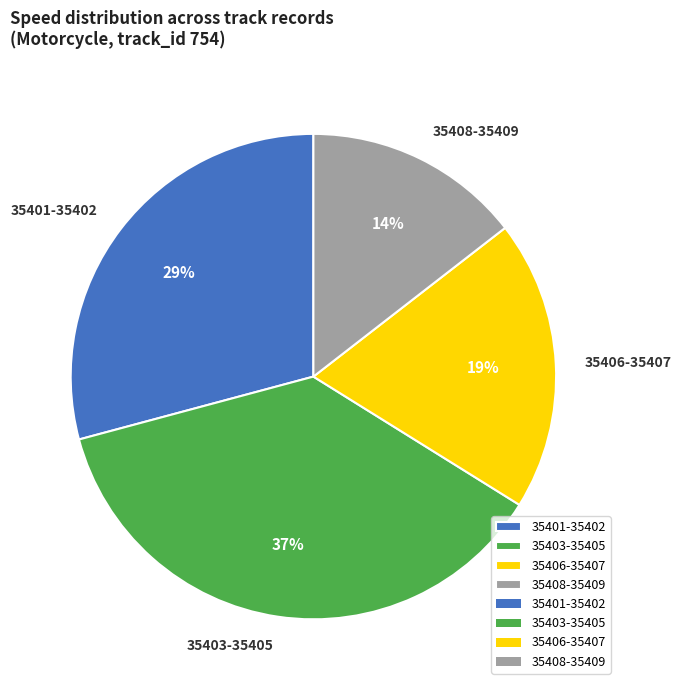

Between 35408-35409 and 35406-35407, which is larger?

35406-35407